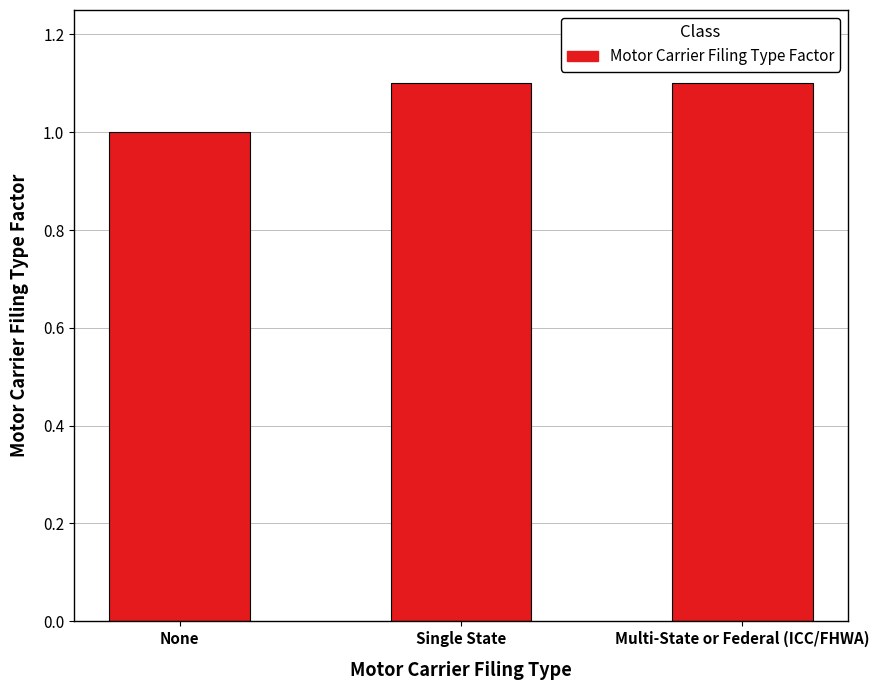

How many values are between 1 and 2?

3